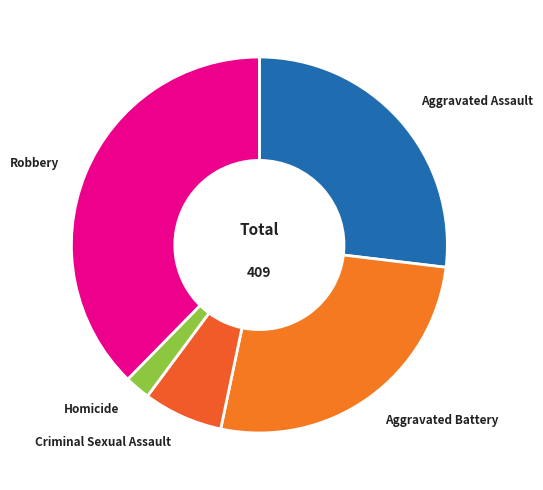

Is there a majority slice in this chart?

No